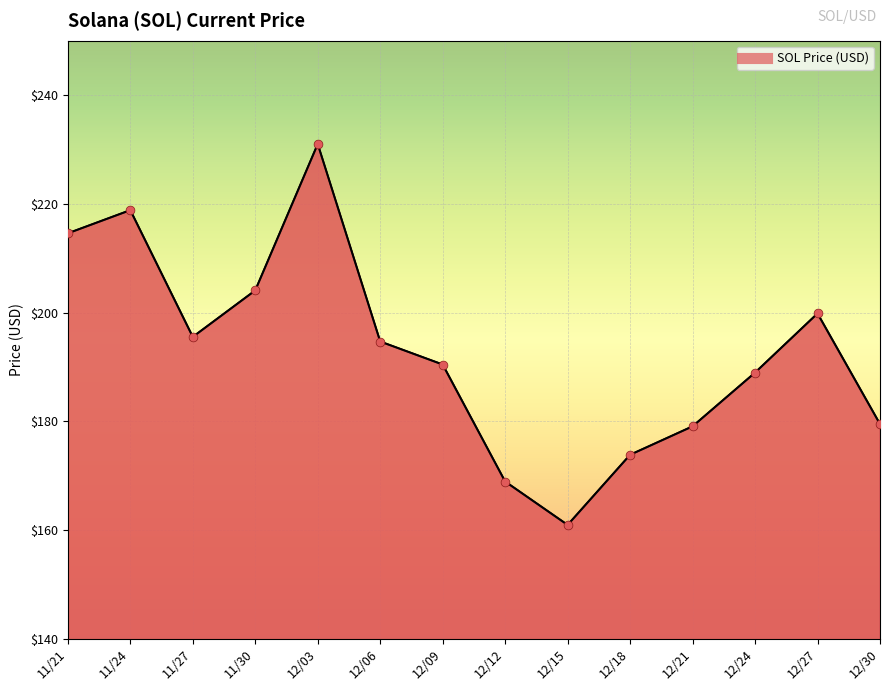

What is the change in value from 11/30 to 12/06?

-9.4